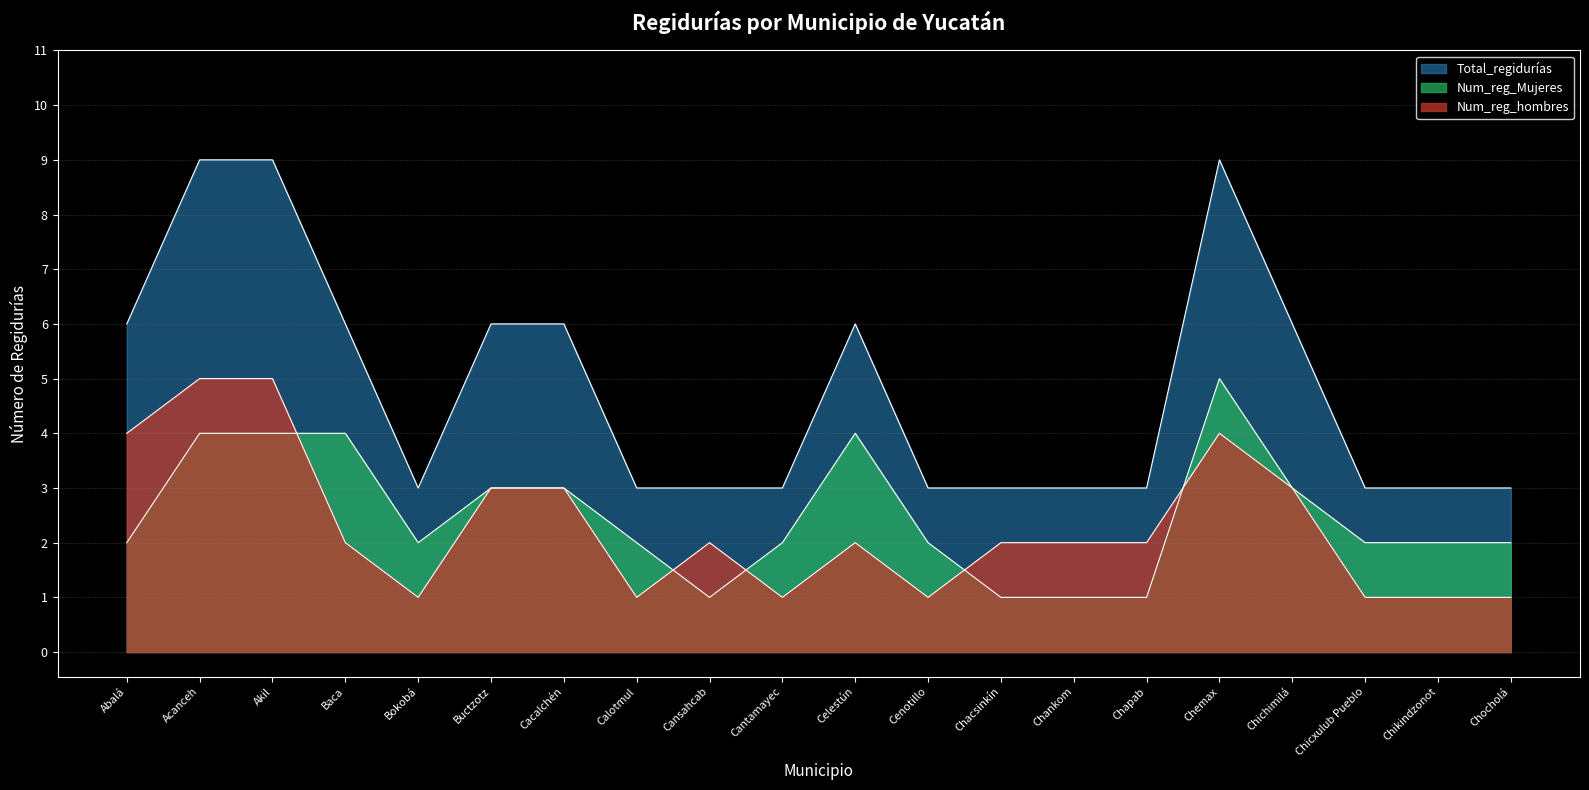

Reading left to right, extract all data points from this chart.

Num_reg_hombres: Abalá=4	Acanceh=5	Akil=5	Baca=2	Bokobá=1	Buctzotz=3	Cacalchén=3	Calotmul=1	Cansahcab=2	Cantamayec=1	Celestún=2	Cenotillo=1	Chacsinkín=2	Chankom=2	Chapab=2	Chemax=4	Chichimilá=3	Chicxulub Pueblo=1	Chikindzonot=1	Chocholá=1
Num_reg_Mujeres: Abalá=2	Acanceh=4	Akil=4	Baca=4	Bokobá=2	Buctzotz=3	Cacalchén=3	Calotmul=2	Cansahcab=1	Cantamayec=2	Celestún=4	Cenotillo=2	Chacsinkín=1	Chankom=1	Chapab=1	Chemax=5	Chichimilá=3	Chicxulub Pueblo=2	Chikindzonot=2	Chocholá=2
Total_regidurías: Abalá=6	Acanceh=9	Akil=9	Baca=6	Bokobá=3	Buctzotz=6	Cacalchén=6	Calotmul=3	Cansahcab=3	Cantamayec=3	Celestún=6	Cenotillo=3	Chacsinkín=3	Chankom=3	Chapab=3	Chemax=9	Chichimilá=6	Chicxulub Pueblo=3	Chikindzonot=3	Chocholá=3